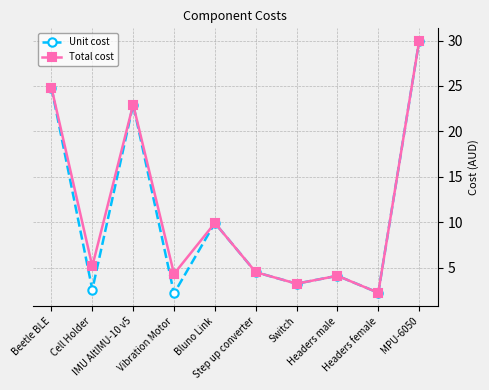

Where is the first local maximum for Total cost?

IMU AltIMU-10 v5